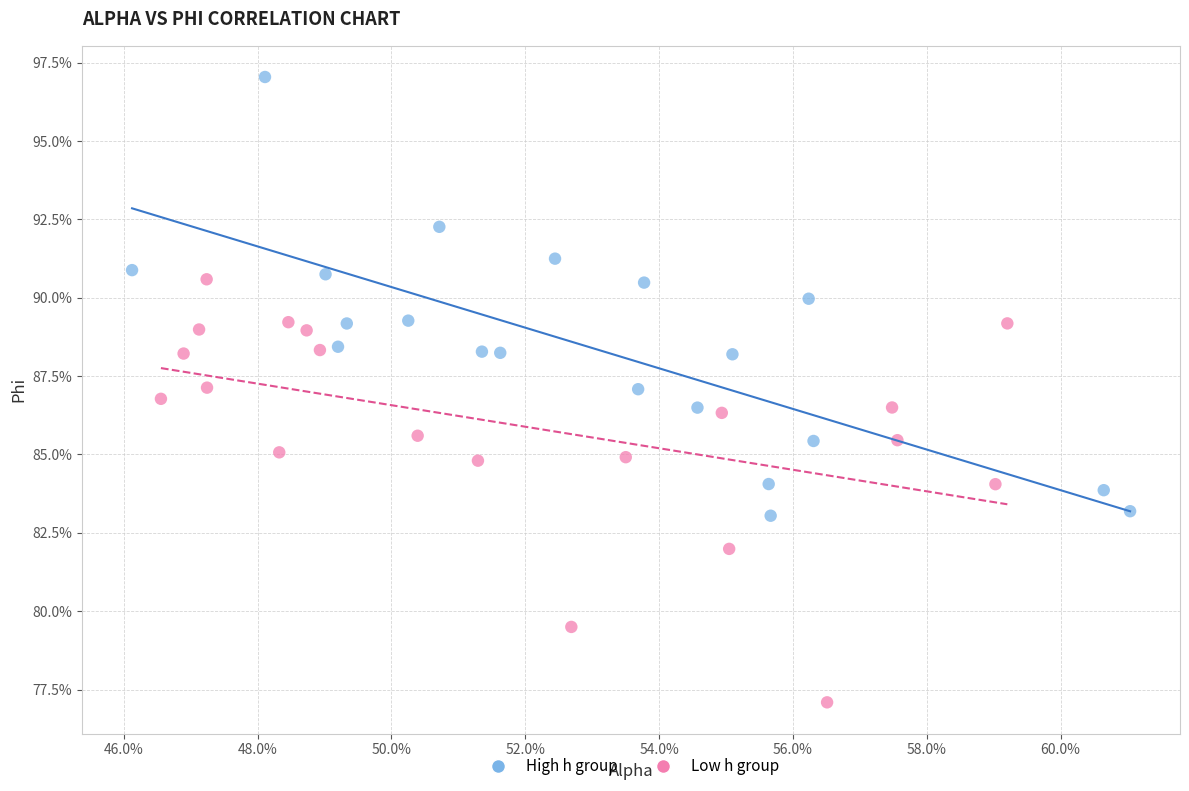

Which series contains the highest Y value?

High h group